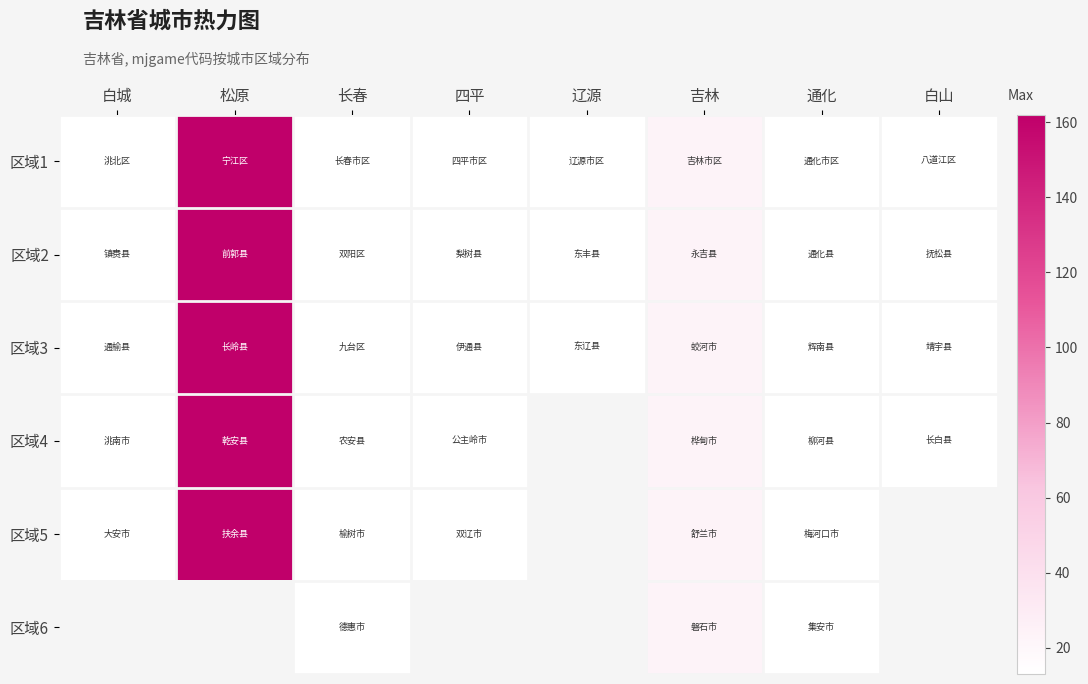

Is the value of 区域3 at 长春 greater than the value of 区域4 at 白山?

No